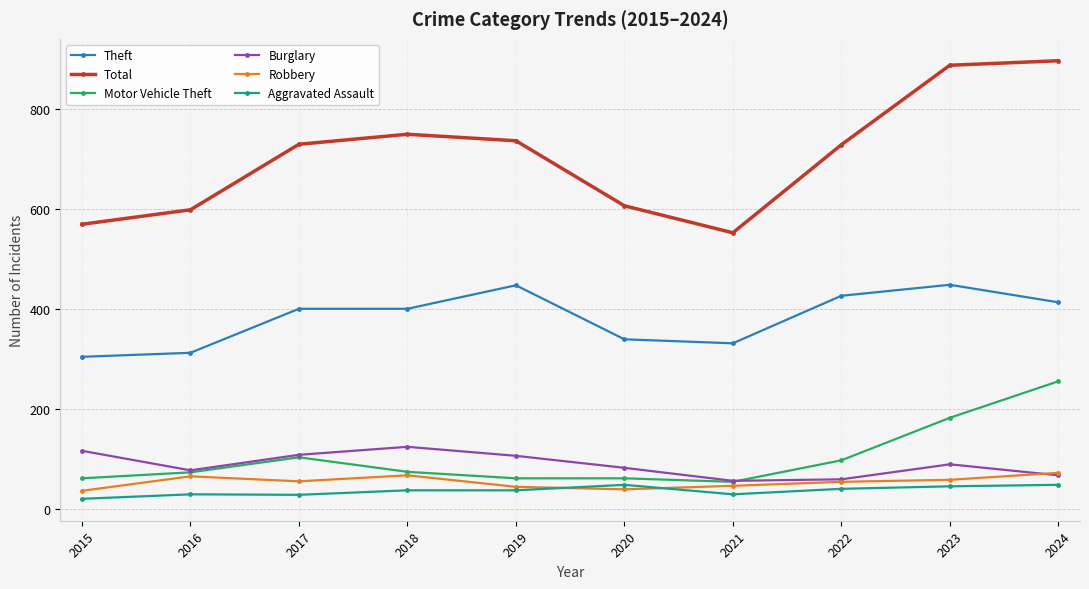

Does the chart display data point markers on the line(s)?

Yes